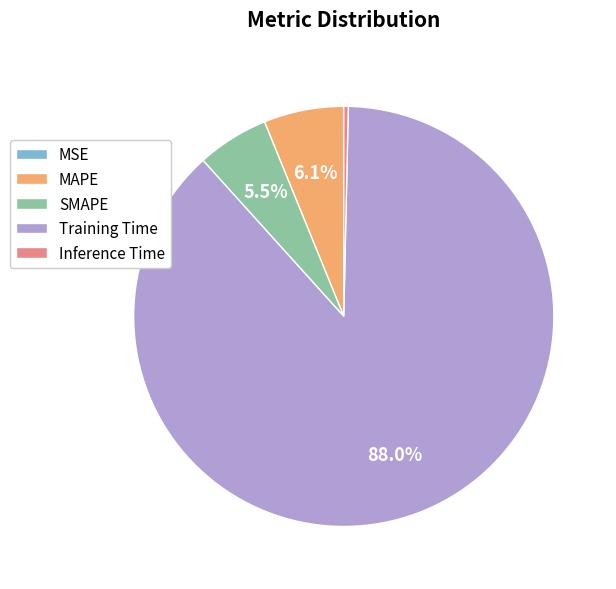

Which category accounts for the majority?

Training Time